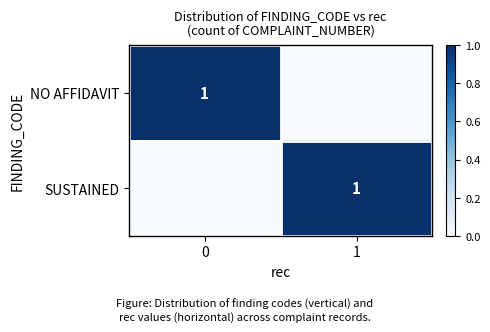

How many categories are shown in the chart?

2